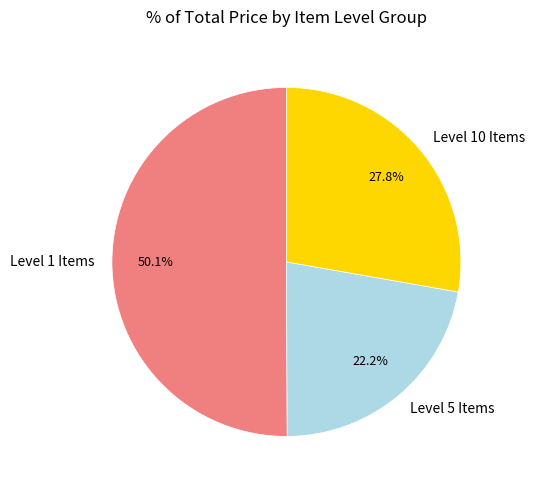

Rank the categories by value from highest to lowest.

Level 1 Items, Level 10 Items, Level 5 Items